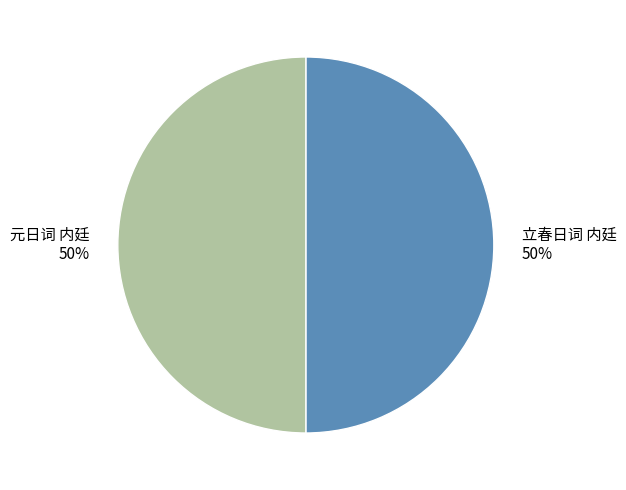

To the nearest percent, what percentage of the pie is 元日词 内廷?

50%